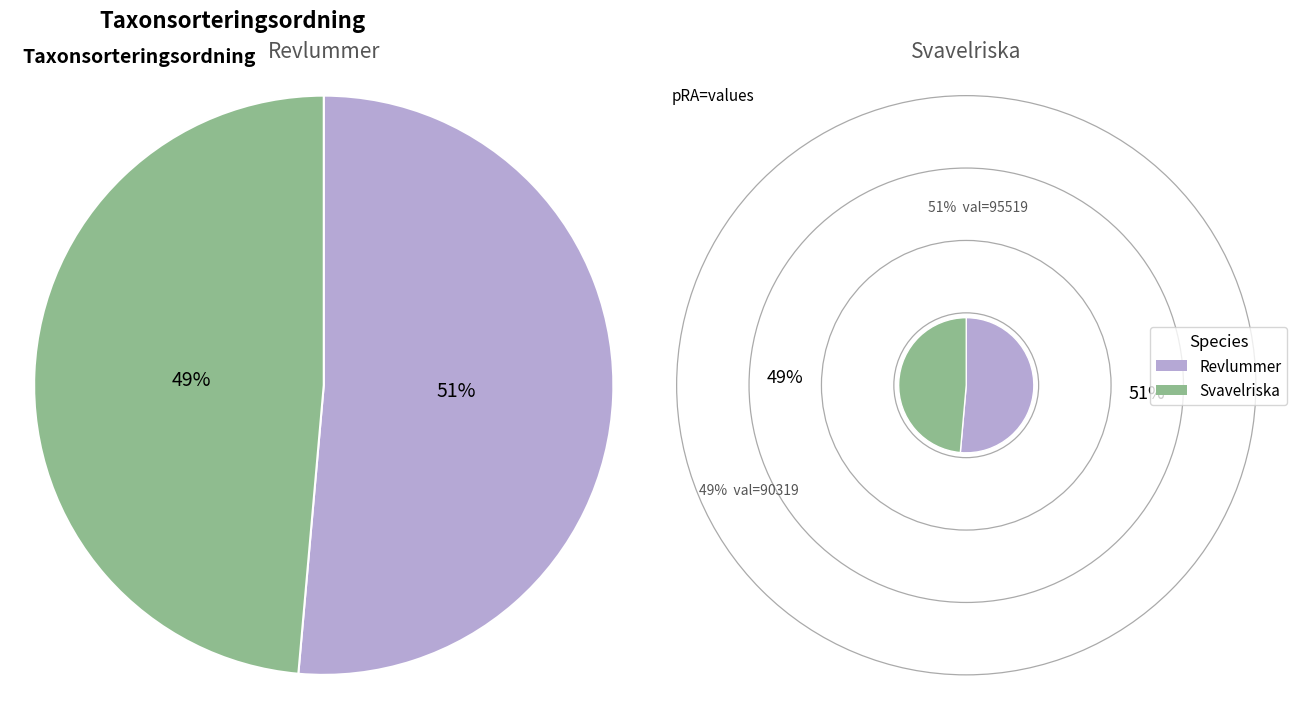

Does Revlummer represent more than half of the total?

Yes